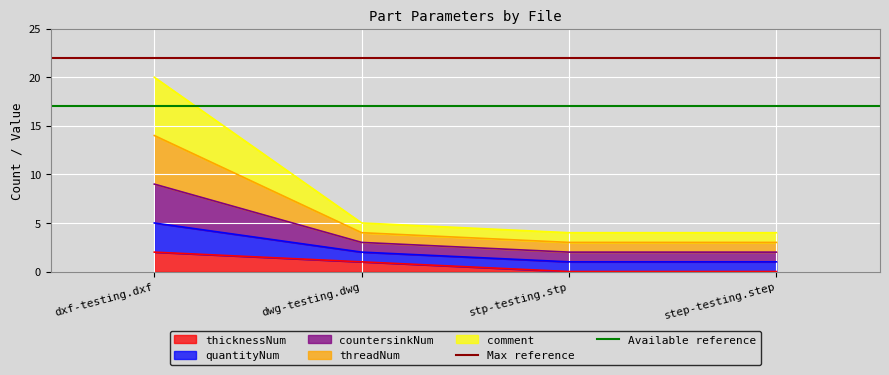

The thicknessNum series shows 1 at dwg-testing.dwg. True or false?

True